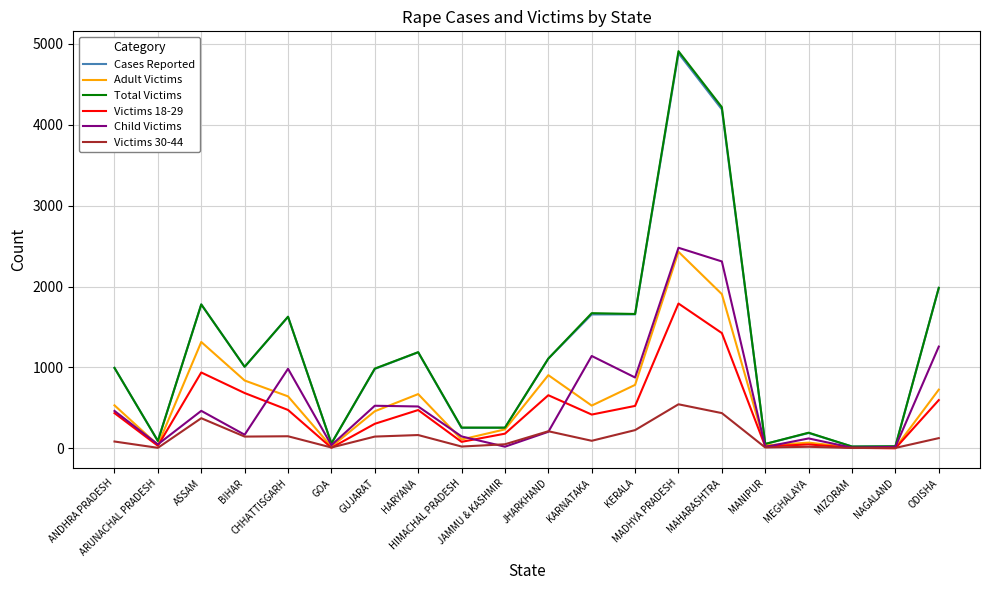

Where is the first local maximum for Cases Reported?

ASSAM